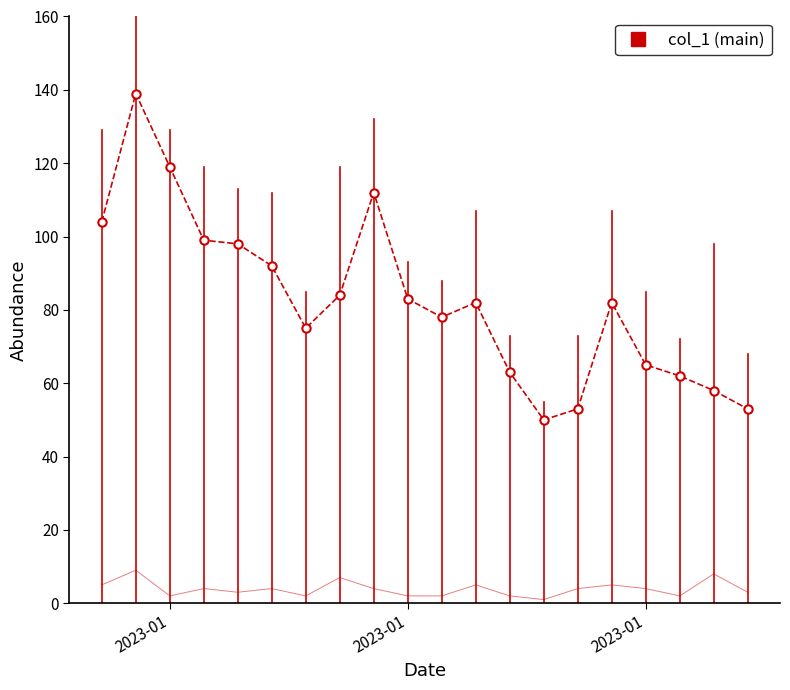

What is the greatest value displayed?

139